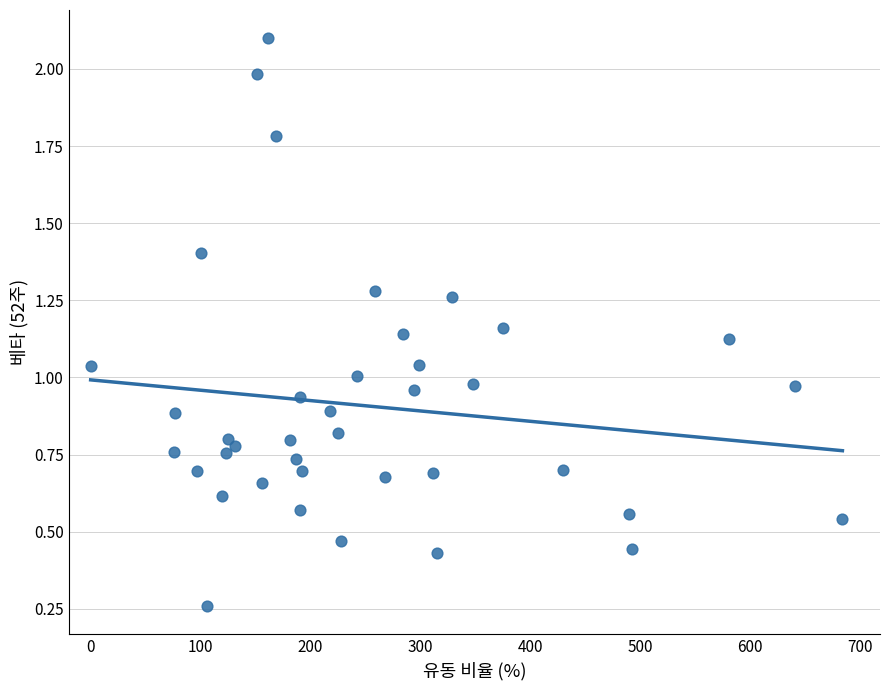

What is the range of X values (max minus min)?

684.2